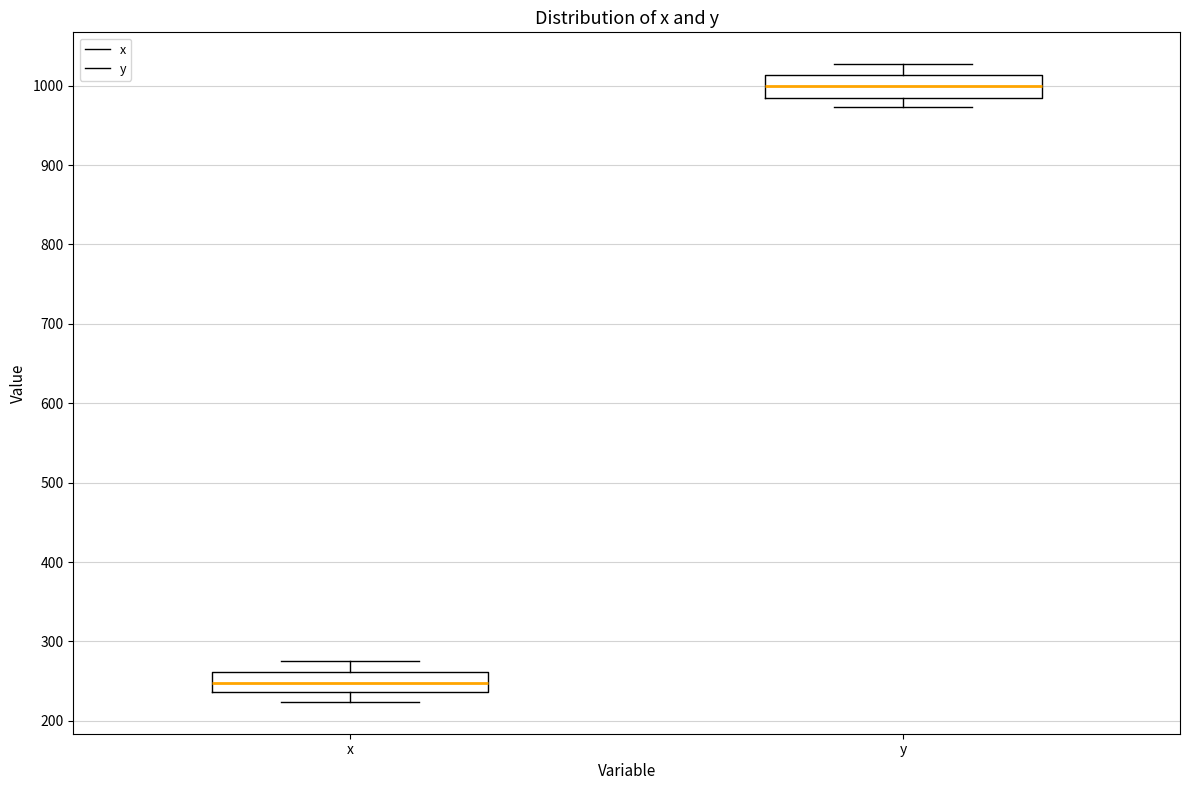

Reading left to right, transcribe this box plot: for each box, give where its median line is, the range the box spans, and where its two whiskers end, as read against the y-axis. The values are not printed on the chart, so give them approximately, as read against the axis.

x: median 250, box 240 to 260, whiskers 220 to 280
y: median 1000, box 980 to 1010, whiskers 970 to 1030